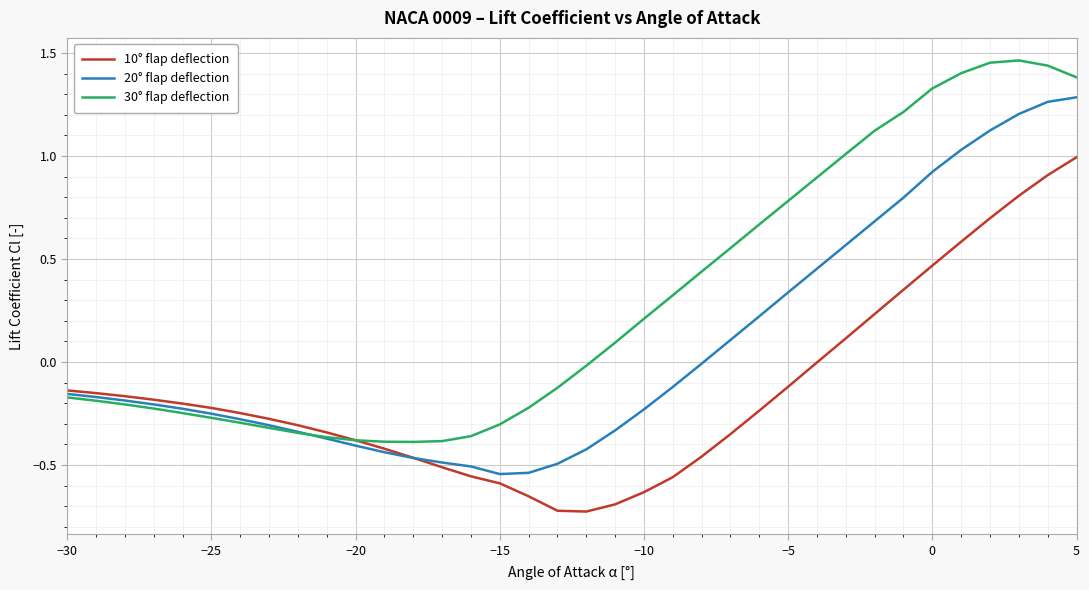

Rank the series by their maximum value, from lowest to highest.

10° flap deflection, 20° flap deflection, 30° flap deflection